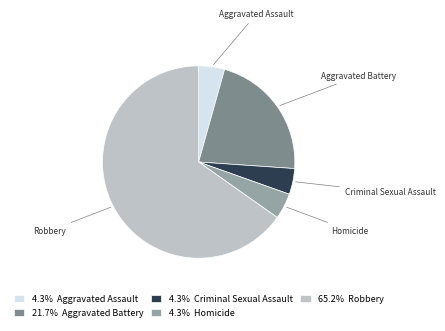

Which slice is the largest?

Robbery